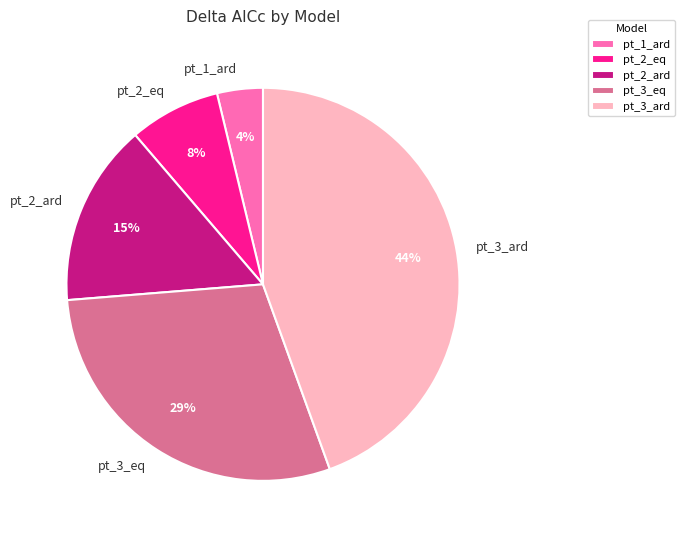

Which slice is the smallest?

pt_1_ard